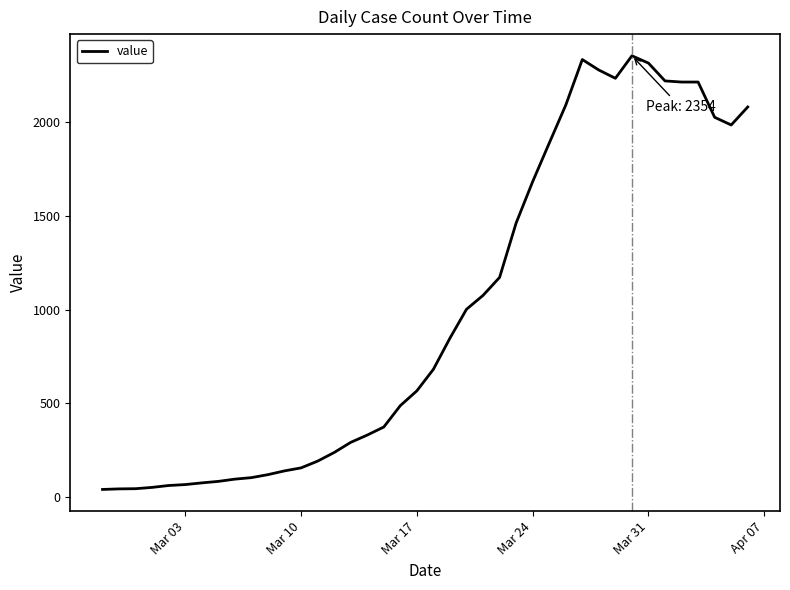

What is the smallest value displayed?

41